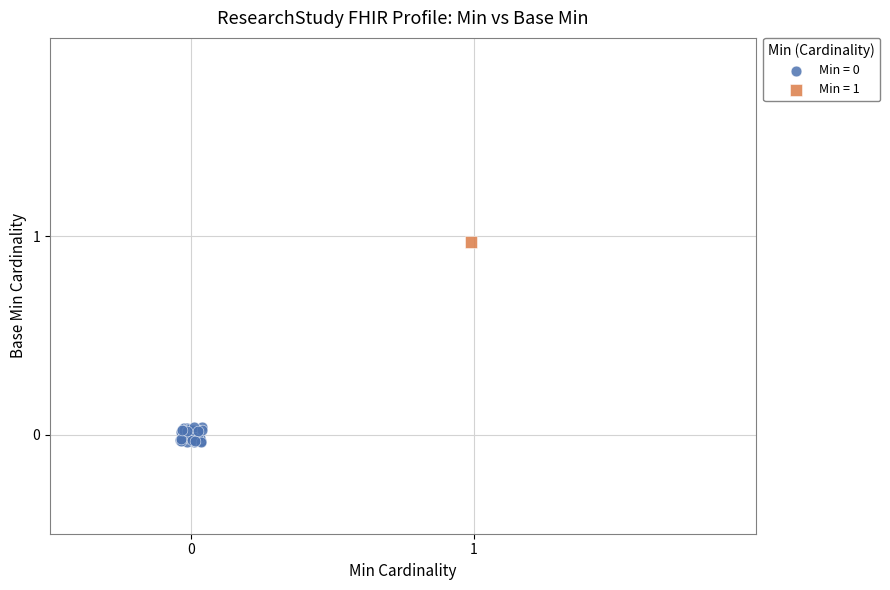

Which series reaches the maximum Y coordinate?

Min = 1